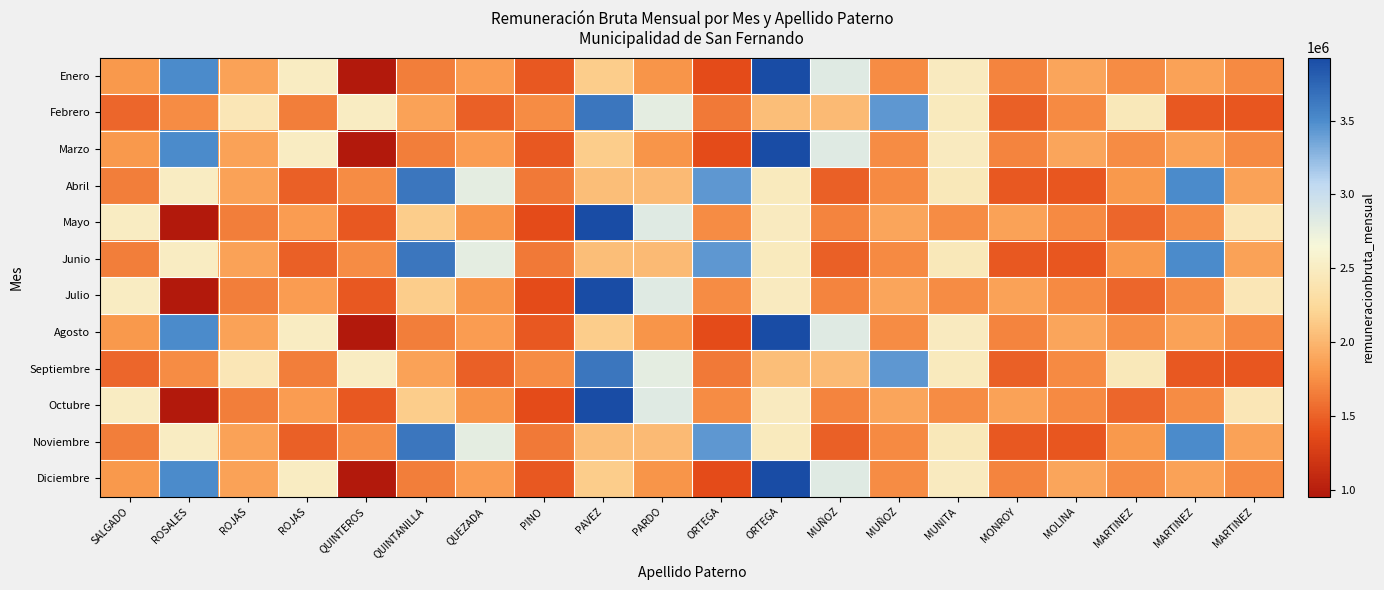

At PARDO, list the series in order from largest to smallest.

Mayo, Julio, Octubre, Febrero, Septiembre, Abril, Junio, Noviembre, Enero, Marzo, Agosto, Diciembre